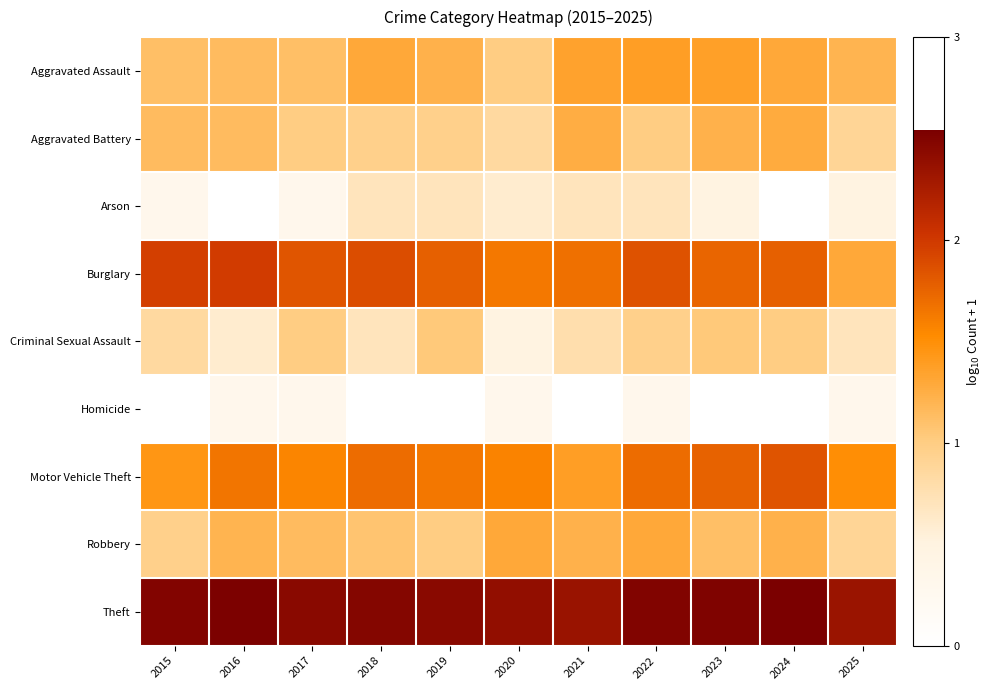

Reading left to right, transcribe all the data shown in this chart.

Aggravated Assault: 2015=1.1	2016=1.1	2017=1.1	2018=1.3	2019=1.2	2020=1.0	2021=1.3	2022=1.4	2023=1.4	2024=1.3	2025=1.2
Aggravated Battery: 2015=1.1	2016=1.1	2017=1.0	2018=1.0	2019=1.0	2020=0.8	2021=1.3	2022=1.0	2023=1.2	2024=1.3	2025=0.9
Arson: 2015=0.3	2016=0.0	2017=0.3	2018=0.7	2019=0.7	2020=0.6	2021=0.7	2022=0.7	2023=0.5	2024=0.0	2025=0.5
Burglary: 2015=2.0	2016=2.0	2017=1.8	2018=1.9	2019=1.8	2020=1.6	2021=1.7	2022=1.9	2023=1.7	2024=1.8	2025=1.3
Criminal Sexual Assault: 2015=0.8	2016=0.6	2017=1.0	2018=0.7	2019=1.0	2020=0.5	2021=0.8	2022=1.0	2023=1.0	2024=1.0	2025=0.7
Homicide: 2015=0.0	2016=0.3	2017=0.3	2018=0.0	2019=0.0	2020=0.3	2021=0.0	2022=0.3	2023=0.0	2024=0.0	2025=0.3
Motor Vehicle Theft: 2015=1.4	2016=1.7	2017=1.6	2018=1.7	2019=1.6	2020=1.6	2021=1.4	2022=1.7	2023=1.8	2024=1.8	2025=1.5
Robbery: 2015=1.0	2016=1.2	2017=1.1	2018=1.1	2019=1.0	2020=1.3	2021=1.2	2022=1.3	2023=1.1	2024=1.2	2025=0.9
Theft: 2015=2.5	2016=2.5	2017=2.4	2018=2.5	2019=2.5	2020=2.4	2021=2.3	2022=2.5	2023=2.5	2024=2.5	2025=2.3